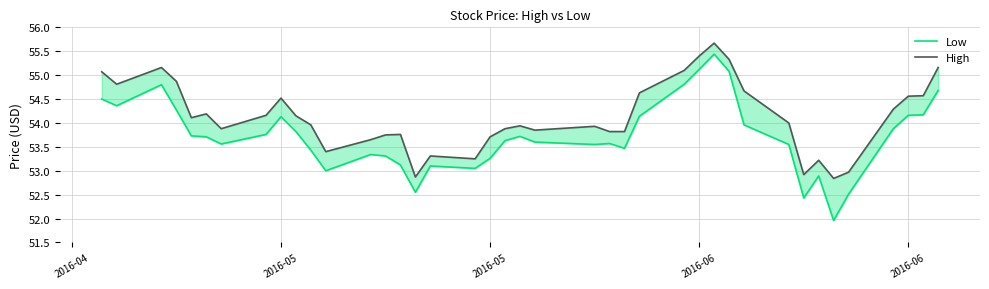

Reading left to right, list all the values displayed in this chart.

Low: 54.5	54.4	54.8	54.3	53.7	53.7	53.6	53.8	54.1	53.8	53.4	53.0	53.3	53.3	53.1	52.5	53.1	53.0	53.3	53.6	53.7	53.6	53.5	53.6	53.5	54.1	54.8	55.1	55.4	55.1	54.0	53.5	52.4	52.9	52.0	52.5	53.9	54.2	54.2	54.7
High: 55.1	54.8	55.2	54.9	54.1	54.2	53.9	54.2	54.5	54.2	54.0	53.4	53.7	53.8	53.8	52.9	53.3	53.2	53.7	53.9	53.9	53.8	53.9	53.8	53.8	54.6	55.1	55.4	55.7	55.3	54.7	54.0	52.9	53.2	52.8	53.0	54.3	54.6	54.6	55.2